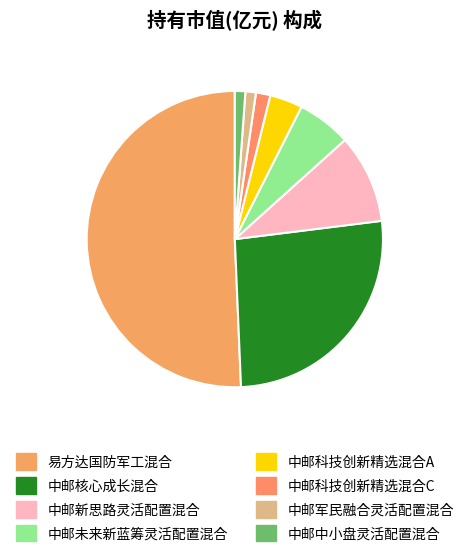

Which category has the smallest portion of the pie?

中邮中小盘灵活配置混合